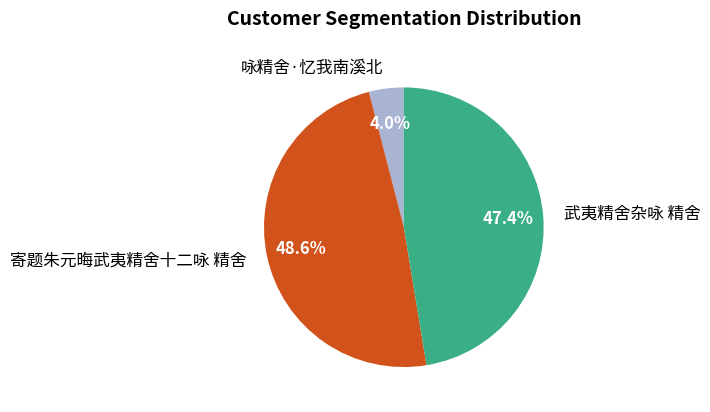

What is the total percentage of 寄题朱元晦武夷精舍十二咏 精舍 and 咏精舍·忆我南溪北?

52.6%